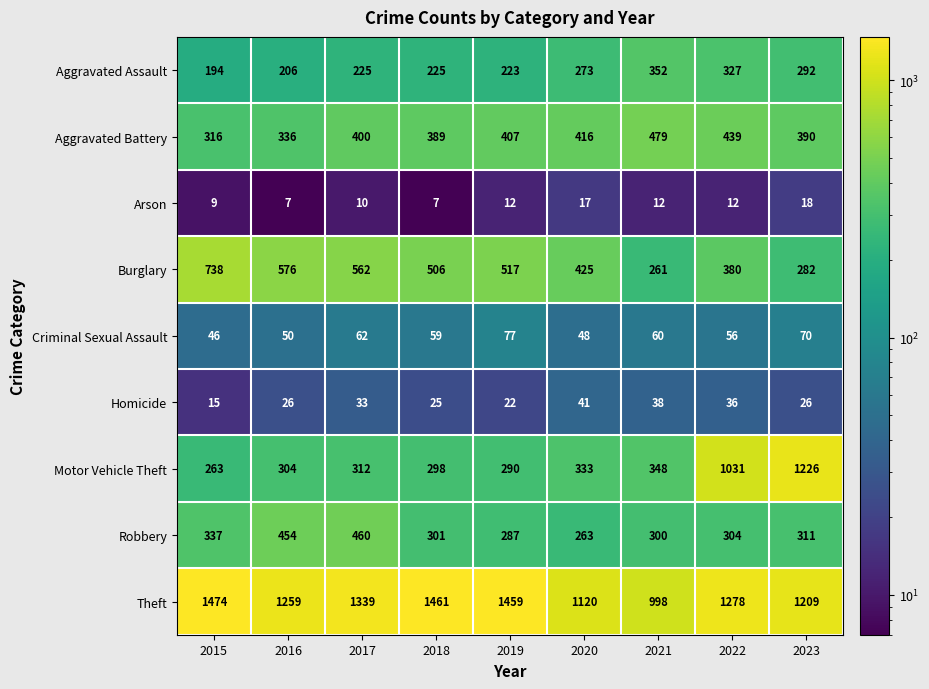

What is the approximate value of Aggravated Battery at 2018, to the nearest 5?

390